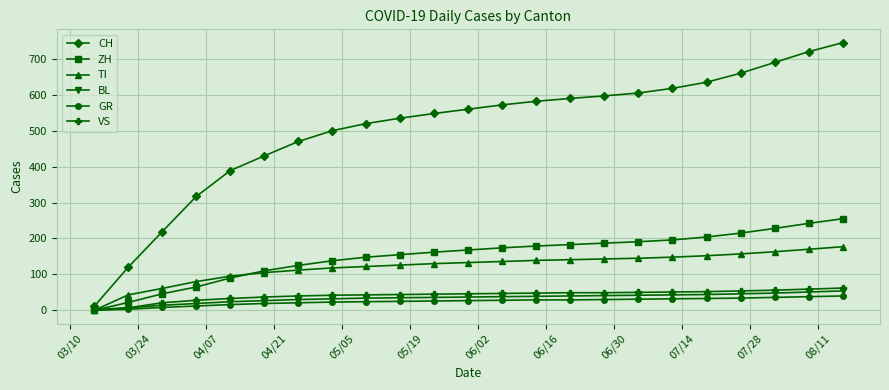

What is the maximum value shown in the chart?

745